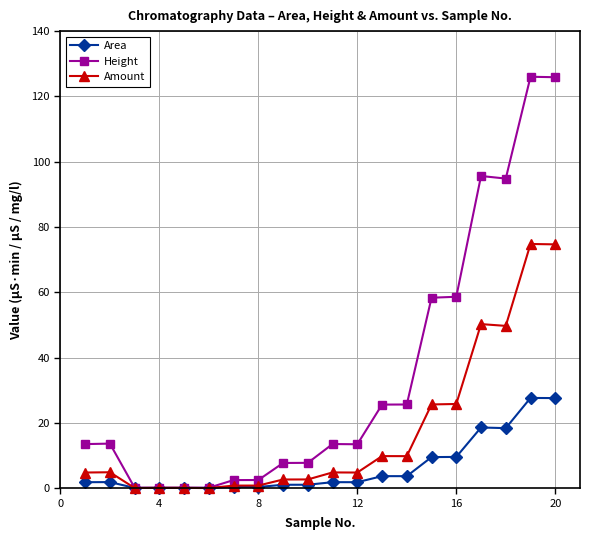

What is the minimum value shown in the chart?

0.1